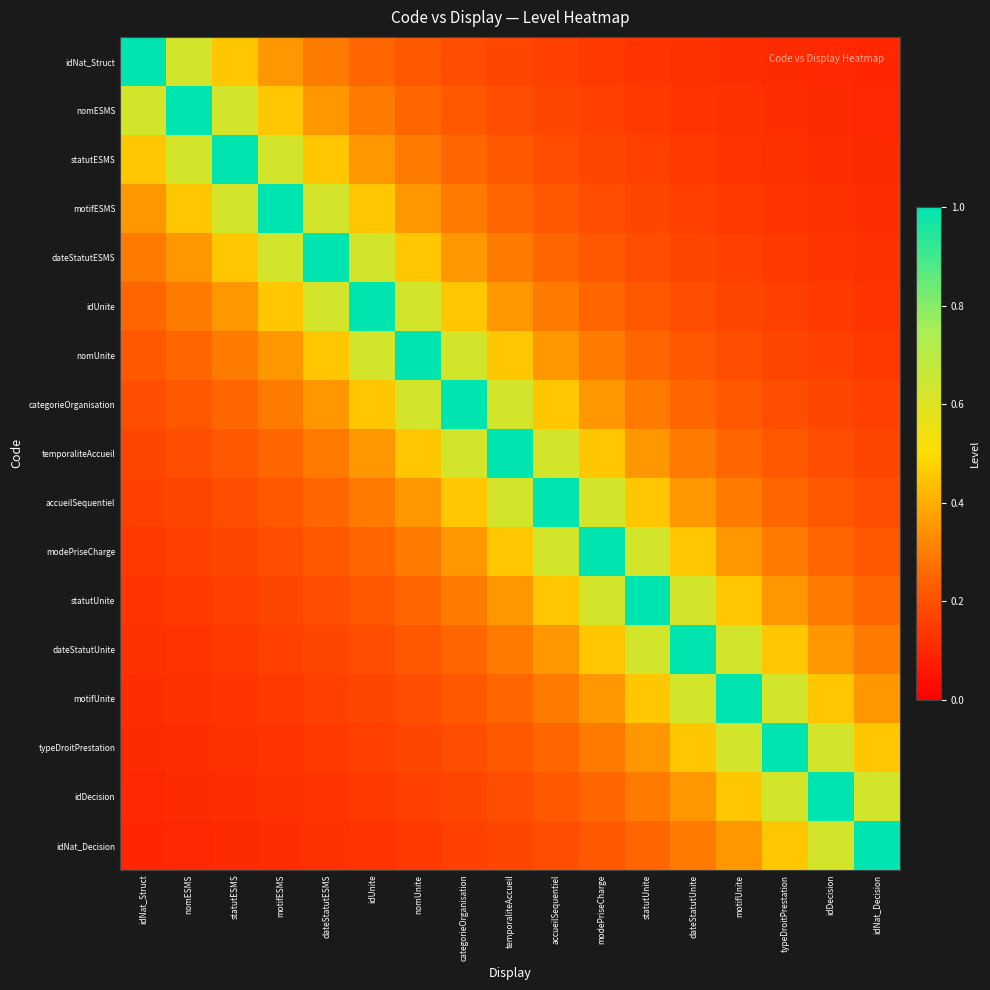

Reading left to right, extract all data points from this chart.

idNat_Struct: idNat_Struct=1.0	nomESMS=0.6	statutESMS=0.5	motifESMS=0.4	dateStatutESMS=0.3	idUnite=0.2	nomUnite=0.2	categorieOrganisation=0.2	temporaliteAccueil=0.2	accueilSequentiel=0.2	modePriseCharge=0.1	statutUnite=0.1	dateStatutUnite=0.1	motifUnite=0.1	typeDroitPrestation=0.1	idDecision=0.1	idNat_Decision=0.1
nomESMS: idNat_Struct=0.6	nomESMS=1.0	statutESMS=0.6	motifESMS=0.5	dateStatutESMS=0.4	idUnite=0.3	nomUnite=0.2	categorieOrganisation=0.2	temporaliteAccueil=0.2	accueilSequentiel=0.2	modePriseCharge=0.2	statutUnite=0.1	dateStatutUnite=0.1	motifUnite=0.1	typeDroitPrestation=0.1	idDecision=0.1	idNat_Decision=0.1
statutESMS: idNat_Struct=0.5	nomESMS=0.6	statutESMS=1.0	motifESMS=0.6	dateStatutESMS=0.5	idUnite=0.4	nomUnite=0.3	categorieOrganisation=0.2	temporaliteAccueil=0.2	accueilSequentiel=0.2	modePriseCharge=0.2	statutUnite=0.2	dateStatutUnite=0.1	motifUnite=0.1	typeDroitPrestation=0.1	idDecision=0.1	idNat_Decision=0.1
motifESMS: idNat_Struct=0.4	nomESMS=0.5	statutESMS=0.6	motifESMS=1.0	dateStatutESMS=0.6	idUnite=0.5	nomUnite=0.4	categorieOrganisation=0.3	temporaliteAccueil=0.2	accueilSequentiel=0.2	modePriseCharge=0.2	statutUnite=0.2	dateStatutUnite=0.2	motifUnite=0.1	typeDroitPrestation=0.1	idDecision=0.1	idNat_Decision=0.1
dateStatutESMS: idNat_Struct=0.3	nomESMS=0.4	statutESMS=0.5	motifESMS=0.6	dateStatutESMS=1.0	idUnite=0.6	nomUnite=0.5	categorieOrganisation=0.4	temporaliteAccueil=0.3	accueilSequentiel=0.2	modePriseCharge=0.2	statutUnite=0.2	dateStatutUnite=0.2	motifUnite=0.2	typeDroitPrestation=0.1	idDecision=0.1	idNat_Decision=0.1
idUnite: idNat_Struct=0.2	nomESMS=0.3	statutESMS=0.4	motifESMS=0.5	dateStatutESMS=0.6	idUnite=1.0	nomUnite=0.6	categorieOrganisation=0.5	temporaliteAccueil=0.4	accueilSequentiel=0.3	modePriseCharge=0.2	statutUnite=0.2	dateStatutUnite=0.2	motifUnite=0.2	typeDroitPrestation=0.2	idDecision=0.1	idNat_Decision=0.1
nomUnite: idNat_Struct=0.2	nomESMS=0.2	statutESMS=0.3	motifESMS=0.4	dateStatutESMS=0.5	idUnite=0.6	nomUnite=1.0	categorieOrganisation=0.6	temporaliteAccueil=0.5	accueilSequentiel=0.4	modePriseCharge=0.3	statutUnite=0.2	dateStatutUnite=0.2	motifUnite=0.2	typeDroitPrestation=0.2	idDecision=0.2	idNat_Decision=0.1
categorieOrganisation: idNat_Struct=0.2	nomESMS=0.2	statutESMS=0.2	motifESMS=0.3	dateStatutESMS=0.4	idUnite=0.5	nomUnite=0.6	categorieOrganisation=1.0	temporaliteAccueil=0.6	accueilSequentiel=0.5	modePriseCharge=0.4	statutUnite=0.3	dateStatutUnite=0.2	motifUnite=0.2	typeDroitPrestation=0.2	idDecision=0.2	idNat_Decision=0.2
temporaliteAccueil: idNat_Struct=0.2	nomESMS=0.2	statutESMS=0.2	motifESMS=0.2	dateStatutESMS=0.3	idUnite=0.4	nomUnite=0.5	categorieOrganisation=0.6	temporaliteAccueil=1.0	accueilSequentiel=0.6	modePriseCharge=0.5	statutUnite=0.4	dateStatutUnite=0.3	motifUnite=0.2	typeDroitPrestation=0.2	idDecision=0.2	idNat_Decision=0.2
accueilSequentiel: idNat_Struct=0.2	nomESMS=0.2	statutESMS=0.2	motifESMS=0.2	dateStatutESMS=0.2	idUnite=0.3	nomUnite=0.4	categorieOrganisation=0.5	temporaliteAccueil=0.6	accueilSequentiel=1.0	modePriseCharge=0.6	statutUnite=0.5	dateStatutUnite=0.4	motifUnite=0.3	typeDroitPrestation=0.2	idDecision=0.2	idNat_Decision=0.2
modePriseCharge: idNat_Struct=0.1	nomESMS=0.2	statutESMS=0.2	motifESMS=0.2	dateStatutESMS=0.2	idUnite=0.2	nomUnite=0.3	categorieOrganisation=0.4	temporaliteAccueil=0.5	accueilSequentiel=0.6	modePriseCharge=1.0	statutUnite=0.6	dateStatutUnite=0.5	motifUnite=0.4	typeDroitPrestation=0.3	idDecision=0.2	idNat_Decision=0.2
statutUnite: idNat_Struct=0.1	nomESMS=0.1	statutESMS=0.2	motifESMS=0.2	dateStatutESMS=0.2	idUnite=0.2	nomUnite=0.2	categorieOrganisation=0.3	temporaliteAccueil=0.4	accueilSequentiel=0.5	modePriseCharge=0.6	statutUnite=1.0	dateStatutUnite=0.6	motifUnite=0.5	typeDroitPrestation=0.4	idDecision=0.3	idNat_Decision=0.2
dateStatutUnite: idNat_Struct=0.1	nomESMS=0.1	statutESMS=0.1	motifESMS=0.2	dateStatutESMS=0.2	idUnite=0.2	nomUnite=0.2	categorieOrganisation=0.2	temporaliteAccueil=0.3	accueilSequentiel=0.4	modePriseCharge=0.5	statutUnite=0.6	dateStatutUnite=1.0	motifUnite=0.6	typeDroitPrestation=0.5	idDecision=0.4	idNat_Decision=0.3
motifUnite: idNat_Struct=0.1	nomESMS=0.1	statutESMS=0.1	motifESMS=0.1	dateStatutESMS=0.2	idUnite=0.2	nomUnite=0.2	categorieOrganisation=0.2	temporaliteAccueil=0.2	accueilSequentiel=0.3	modePriseCharge=0.4	statutUnite=0.5	dateStatutUnite=0.6	motifUnite=1.0	typeDroitPrestation=0.6	idDecision=0.5	idNat_Decision=0.4
typeDroitPrestation: idNat_Struct=0.1	nomESMS=0.1	statutESMS=0.1	motifESMS=0.1	dateStatutESMS=0.1	idUnite=0.2	nomUnite=0.2	categorieOrganisation=0.2	temporaliteAccueil=0.2	accueilSequentiel=0.2	modePriseCharge=0.3	statutUnite=0.4	dateStatutUnite=0.5	motifUnite=0.6	typeDroitPrestation=1.0	idDecision=0.6	idNat_Decision=0.5
idDecision: idNat_Struct=0.1	nomESMS=0.1	statutESMS=0.1	motifESMS=0.1	dateStatutESMS=0.1	idUnite=0.1	nomUnite=0.2	categorieOrganisation=0.2	temporaliteAccueil=0.2	accueilSequentiel=0.2	modePriseCharge=0.2	statutUnite=0.3	dateStatutUnite=0.4	motifUnite=0.5	typeDroitPrestation=0.6	idDecision=1.0	idNat_Decision=0.6
idNat_Decision: idNat_Struct=0.1	nomESMS=0.1	statutESMS=0.1	motifESMS=0.1	dateStatutESMS=0.1	idUnite=0.1	nomUnite=0.1	categorieOrganisation=0.2	temporaliteAccueil=0.2	accueilSequentiel=0.2	modePriseCharge=0.2	statutUnite=0.2	dateStatutUnite=0.3	motifUnite=0.4	typeDroitPrestation=0.5	idDecision=0.6	idNat_Decision=1.0